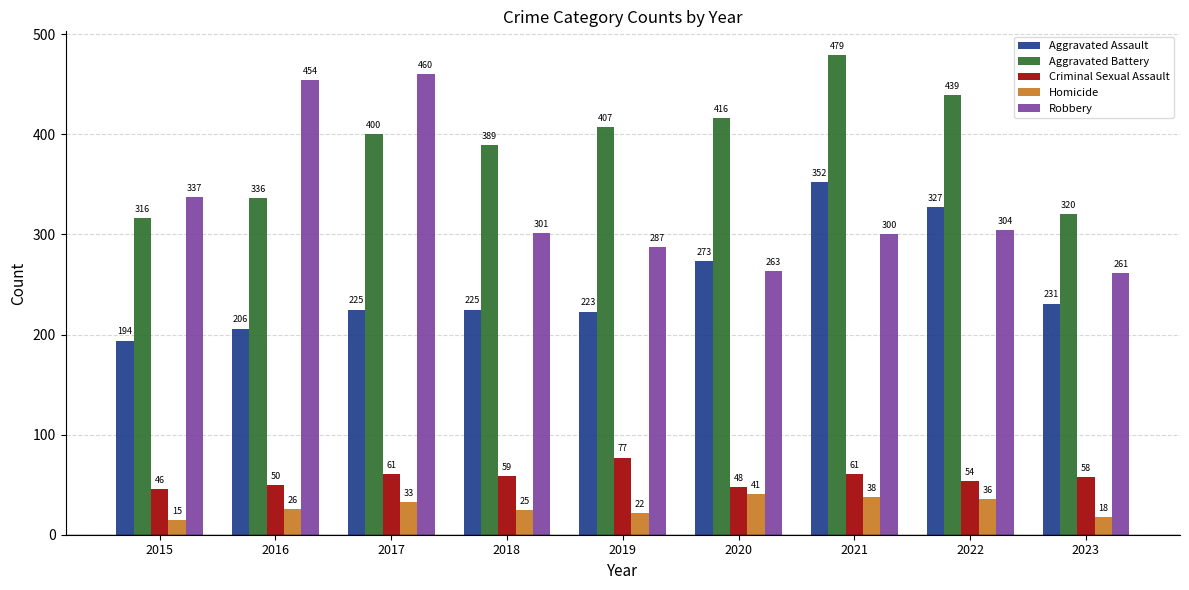

What is the value of the Robbery bar at the 9th from the left?

261